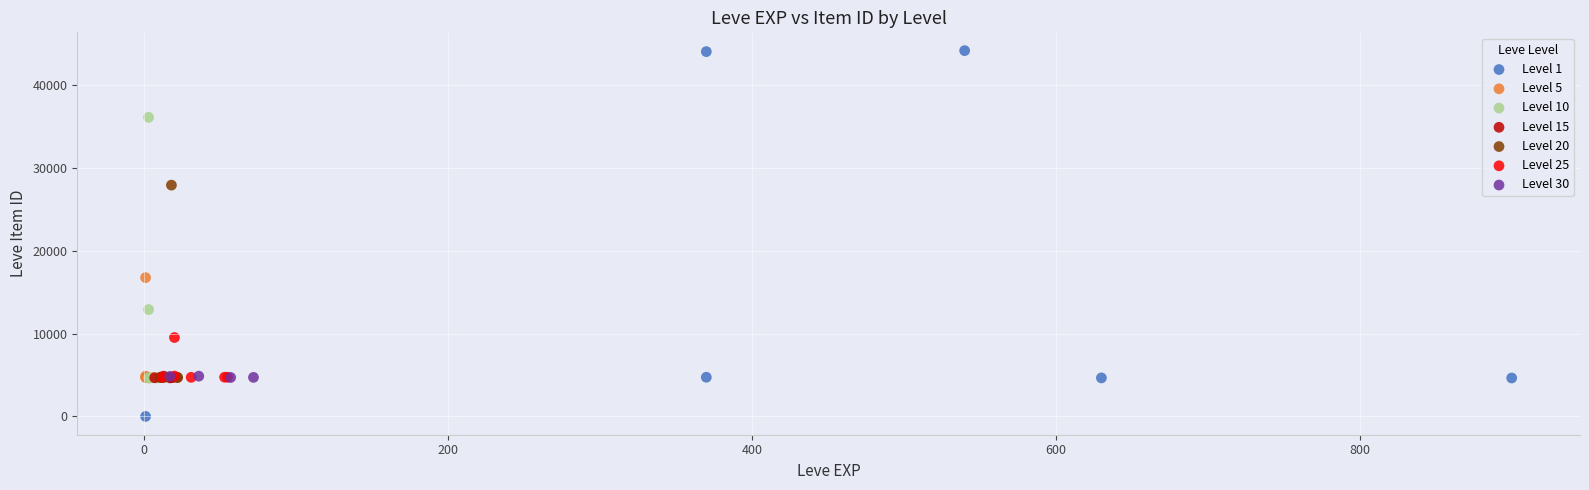

Which series has the widest spread of Y values?

Level 1